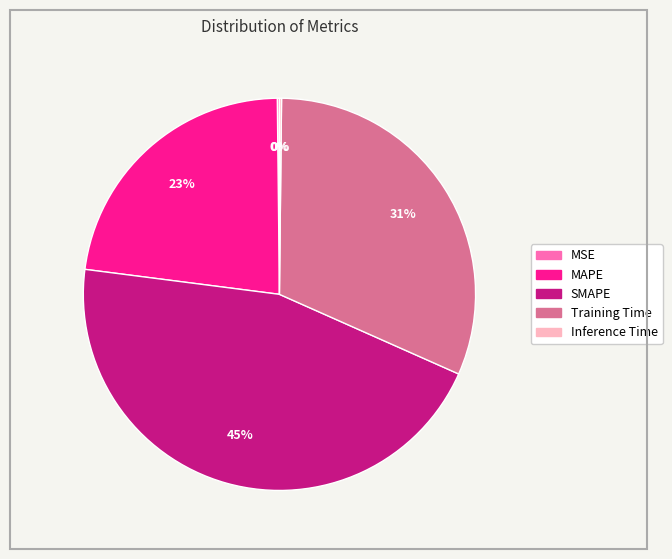

Does Training Time represent more than half of the total?

No